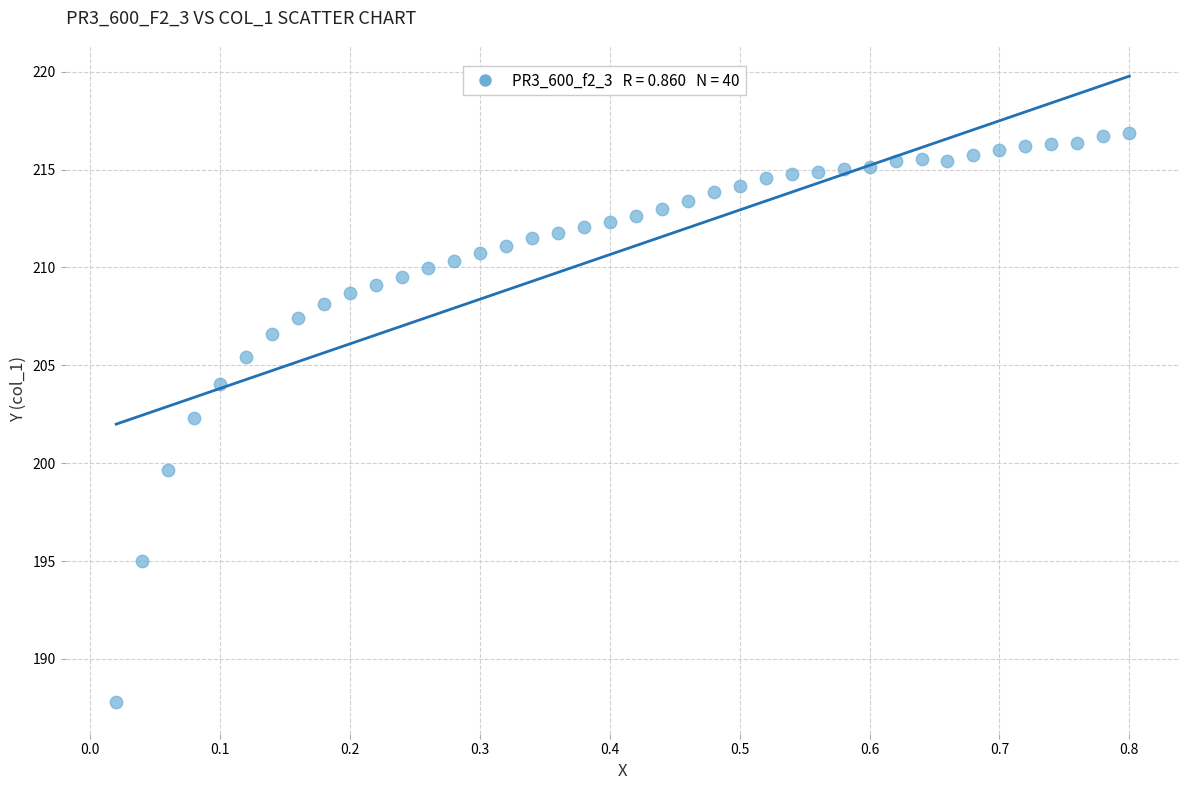

What is the range of Y values (max minus min)?

29.1